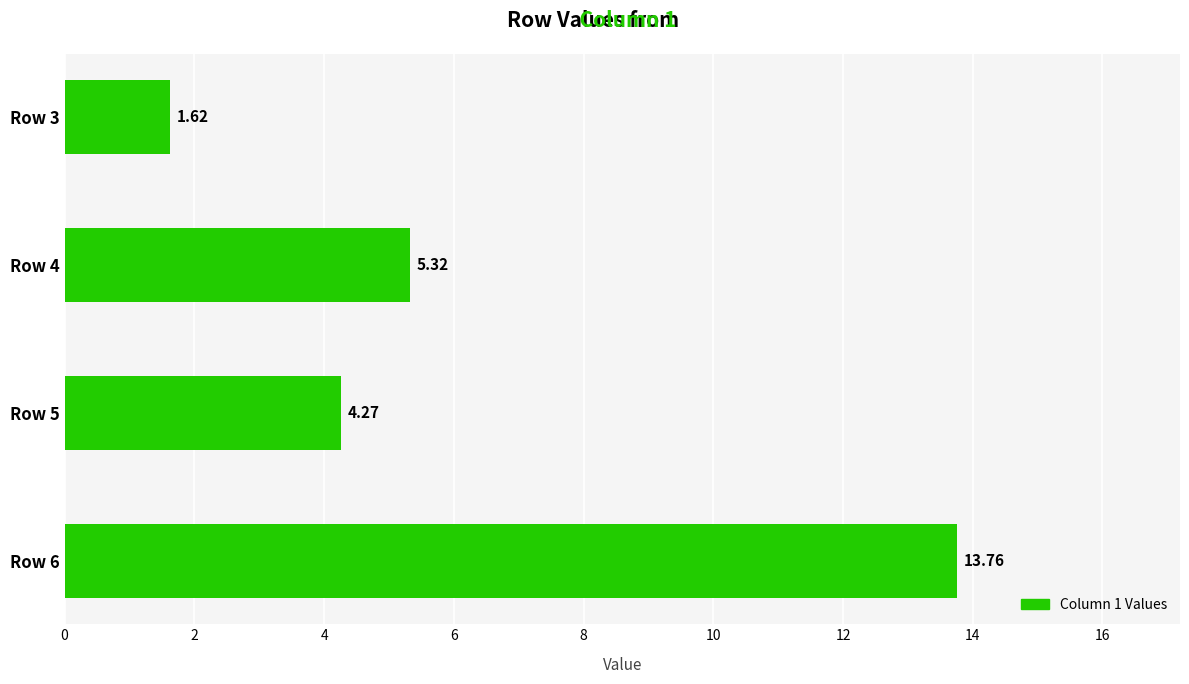

Between Row 3 and Row 4, which is larger?

Row 4